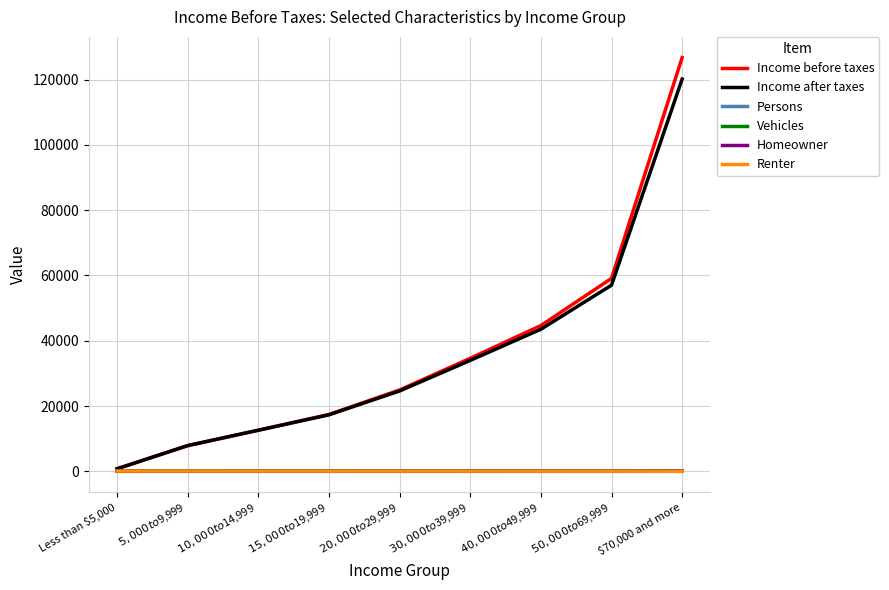

What are all the series names shown in the legend?

Income before taxes, Income after taxes, Persons, Vehicles, Homeowner, Renter